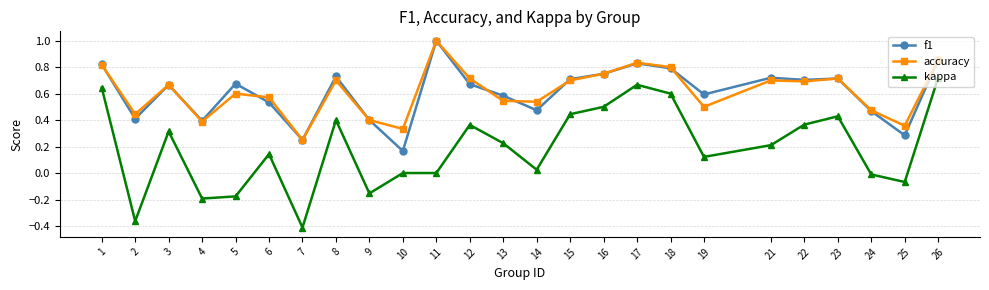

Between 19 and 23, which series saw the biggest shift?

kappa